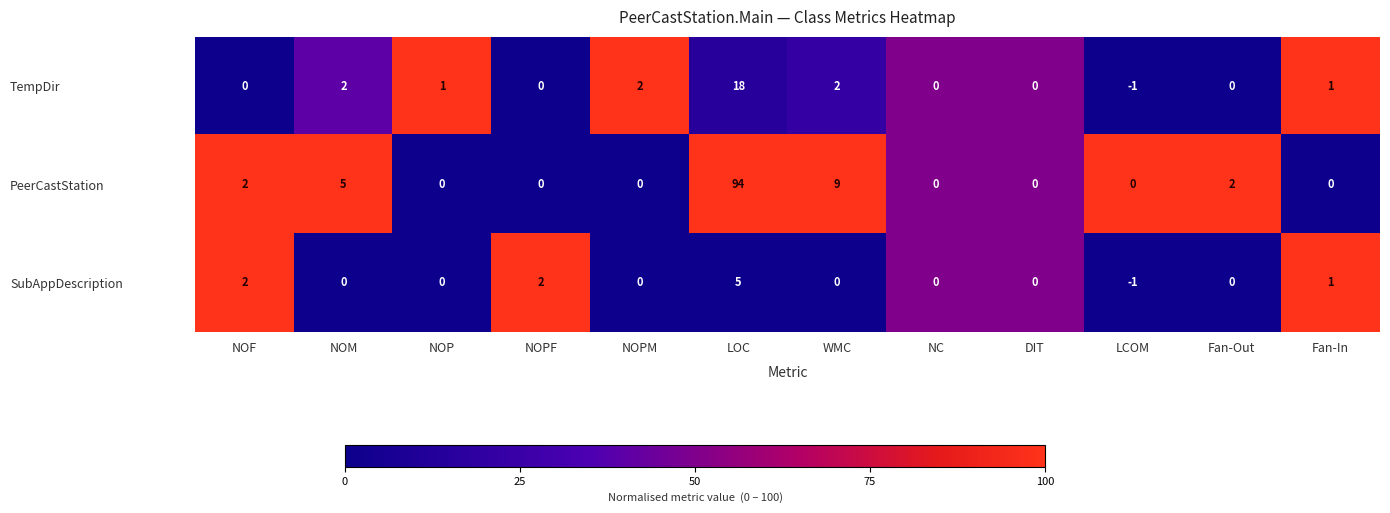

List the series in order of their overall mean, lowest first.

SubAppDescription, TempDir, PeerCastStation